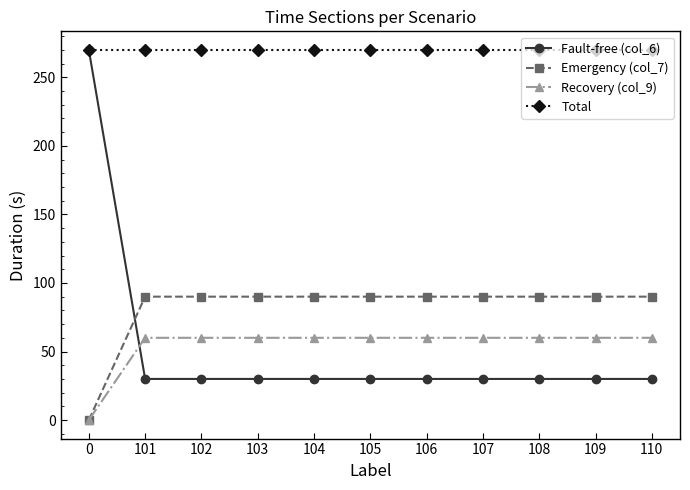

At 106, list the series in order from smallest to largest.

Fault-free (col_6), Recovery (col_9), Emergency (col_7), Total